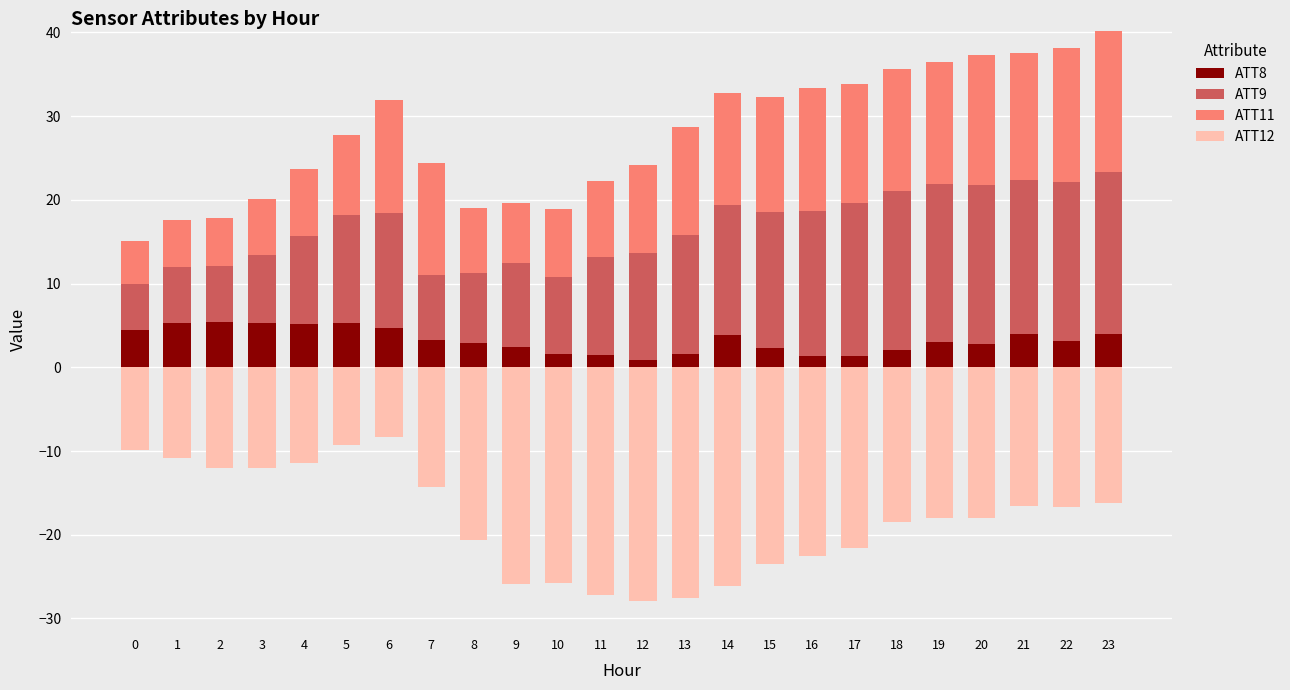

What are all the series names shown in the legend?

ATT8, ATT9, ATT11, ATT12